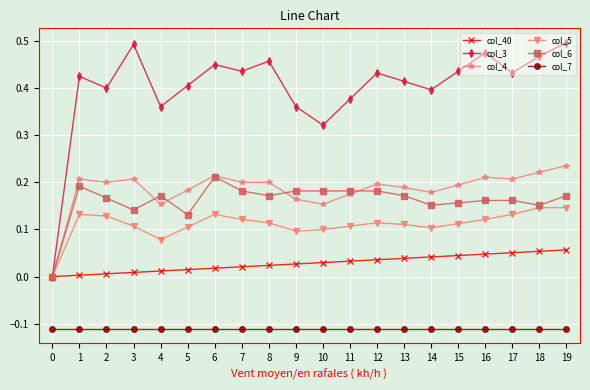

Is the value of col_7 at 14 greater than the value of col_5 at 3?

No